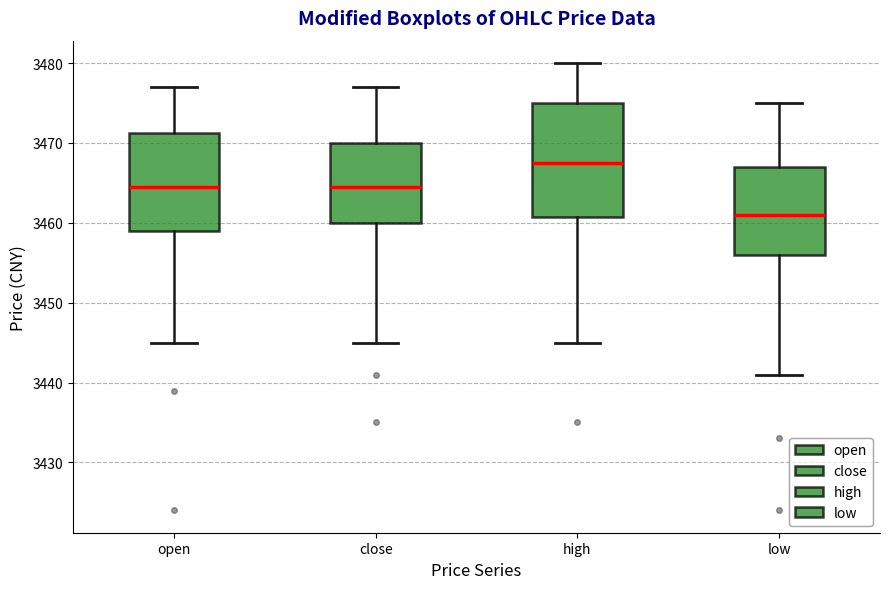

Which box's median line is the lowest?

low